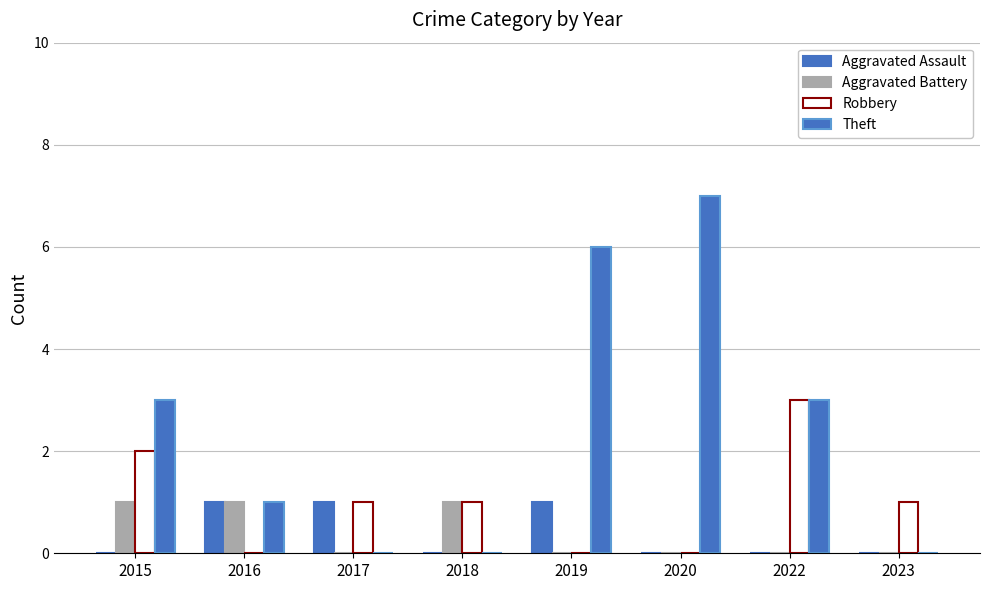

Count the number of data series in this chart.

4